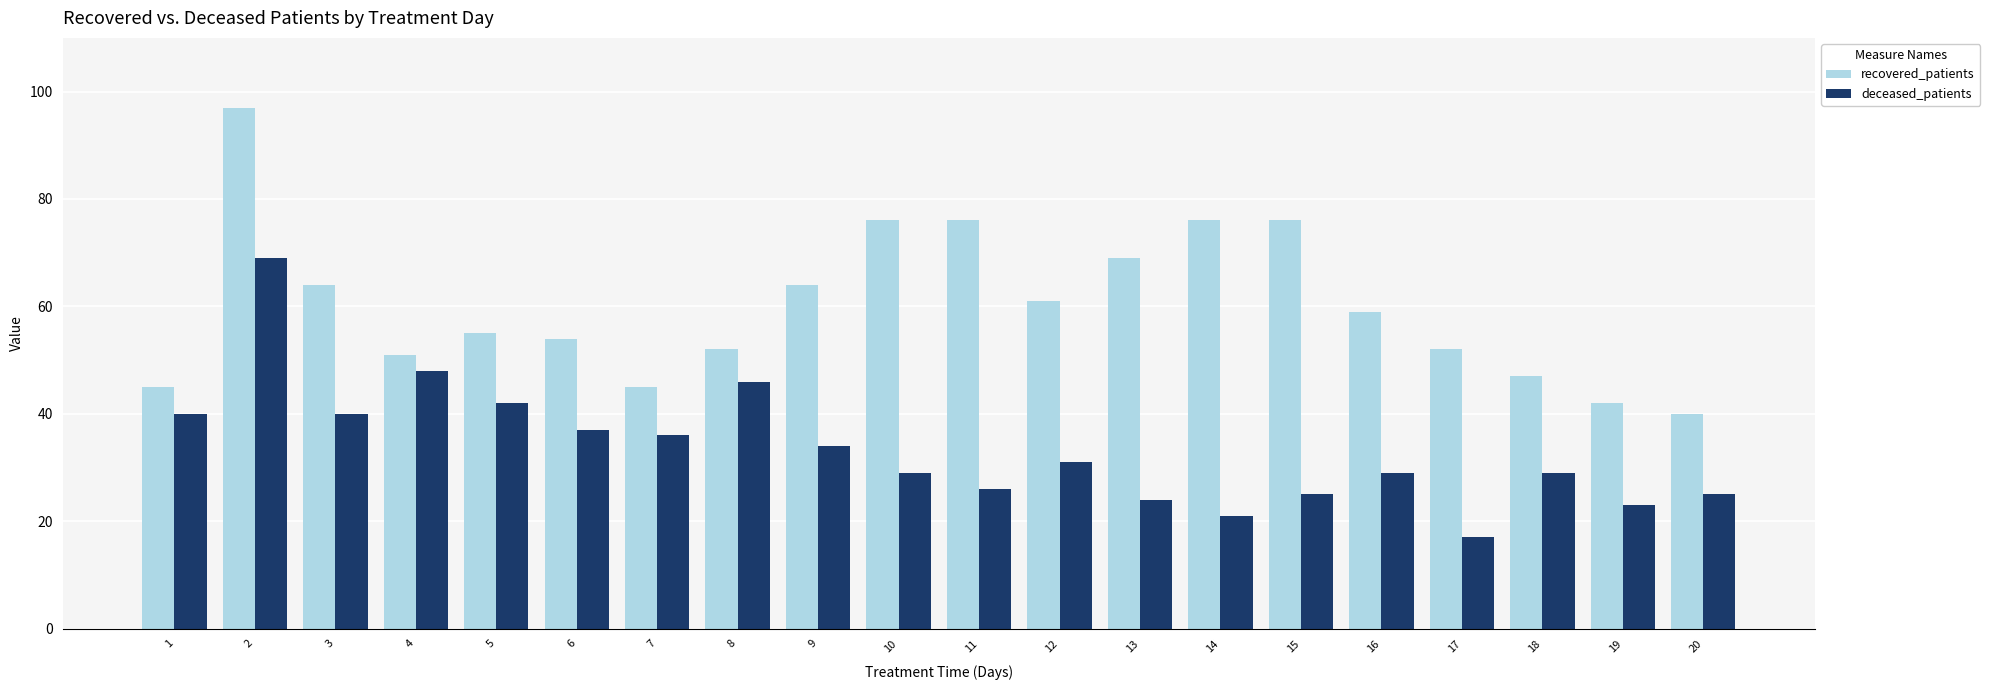

True or false: deceased_patients has a value of 17 at 17.

True